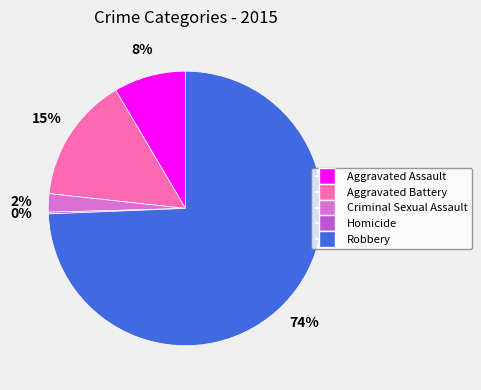

To the nearest percent, what is the difference between the Aggravated Battery and Robbery slice percentages?

60%